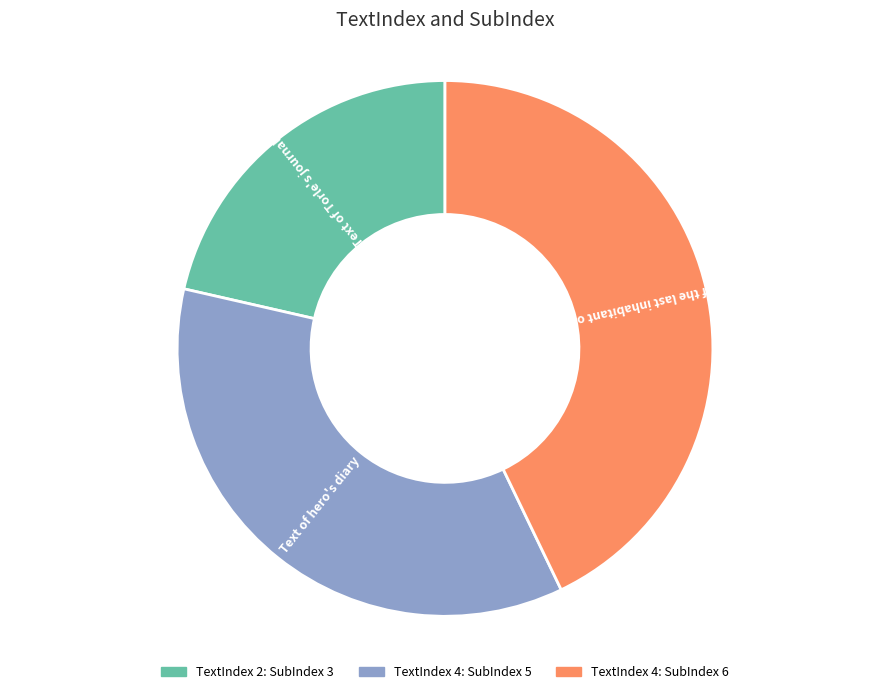

Does any single category account for the majority?

No